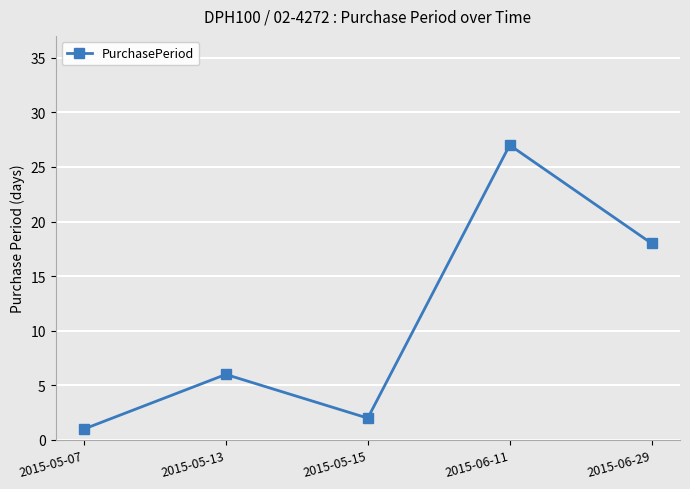

Reading right to left, what are all the values shown in this chart?

2015-06-29=18	2015-06-11=27	2015-05-15=2	2015-05-13=6	2015-05-07=1